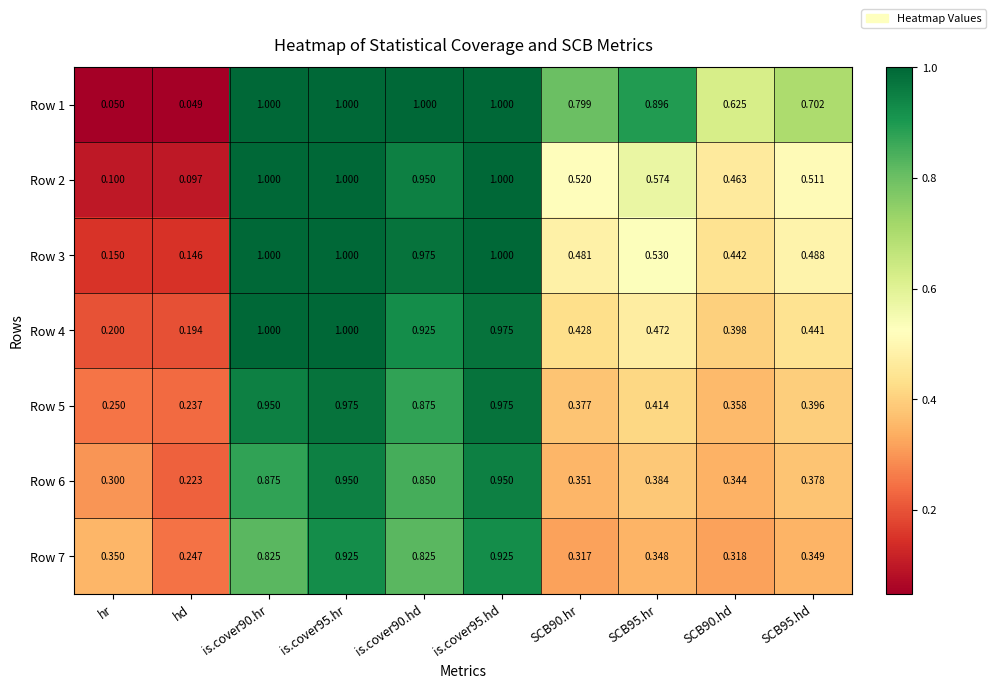

Is the value of Row 5 at hr greater than the value of Row 3 at SCB95.hd?

No